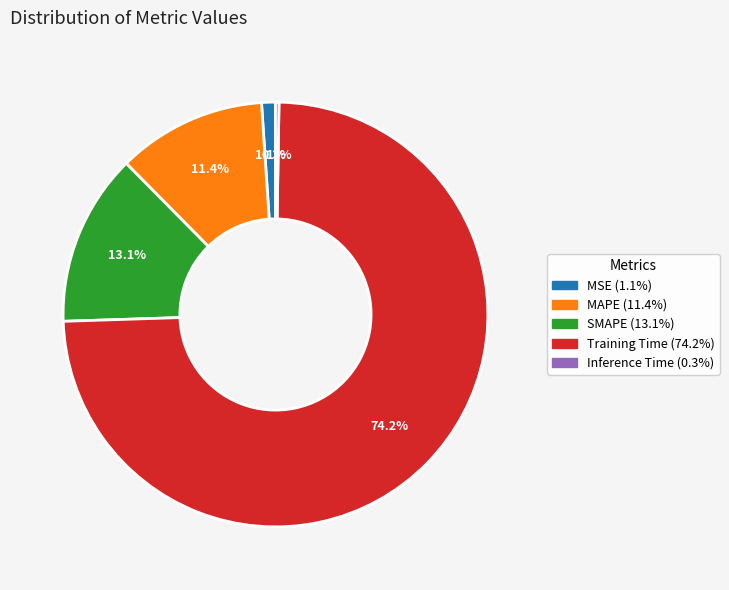

Is there any slice that represents more than half of the pie?

Yes